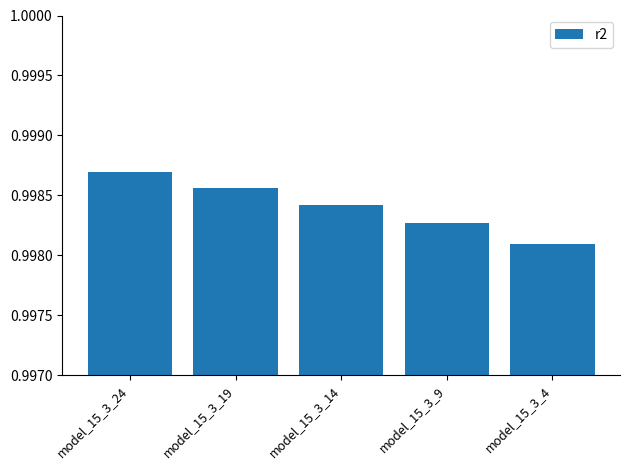

The chart shows a value of 1.7 at model_15_3_4. True or false?

False